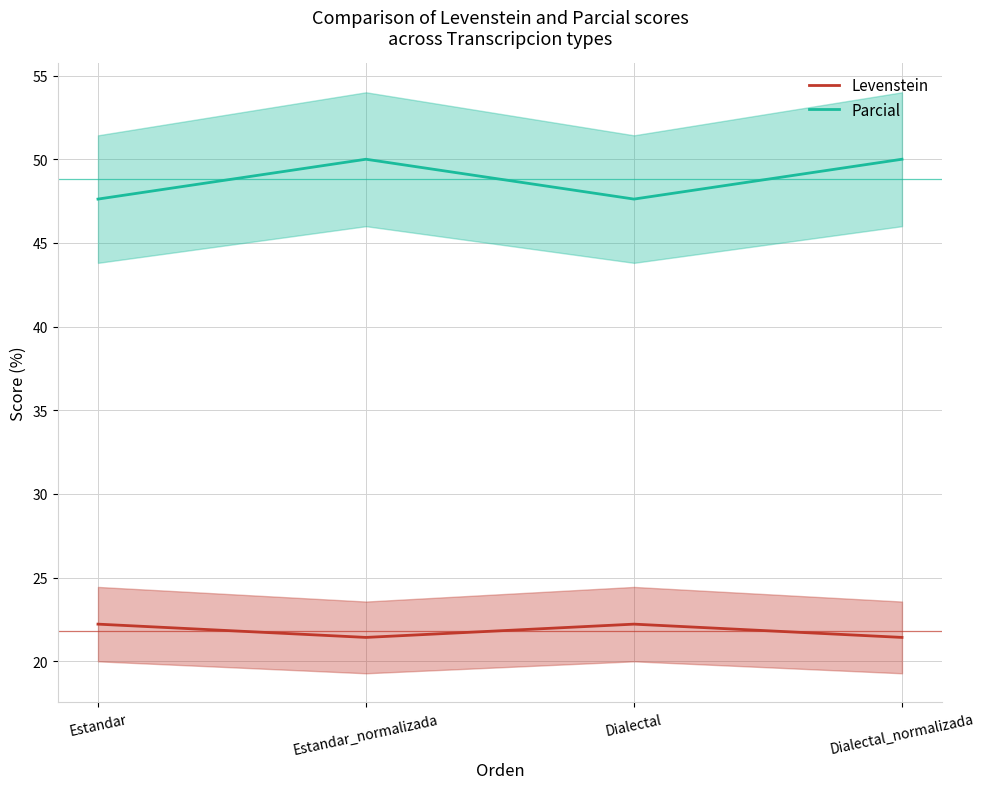

What is the difference between the maximum and second lowest values in the Parcial series?

2.4